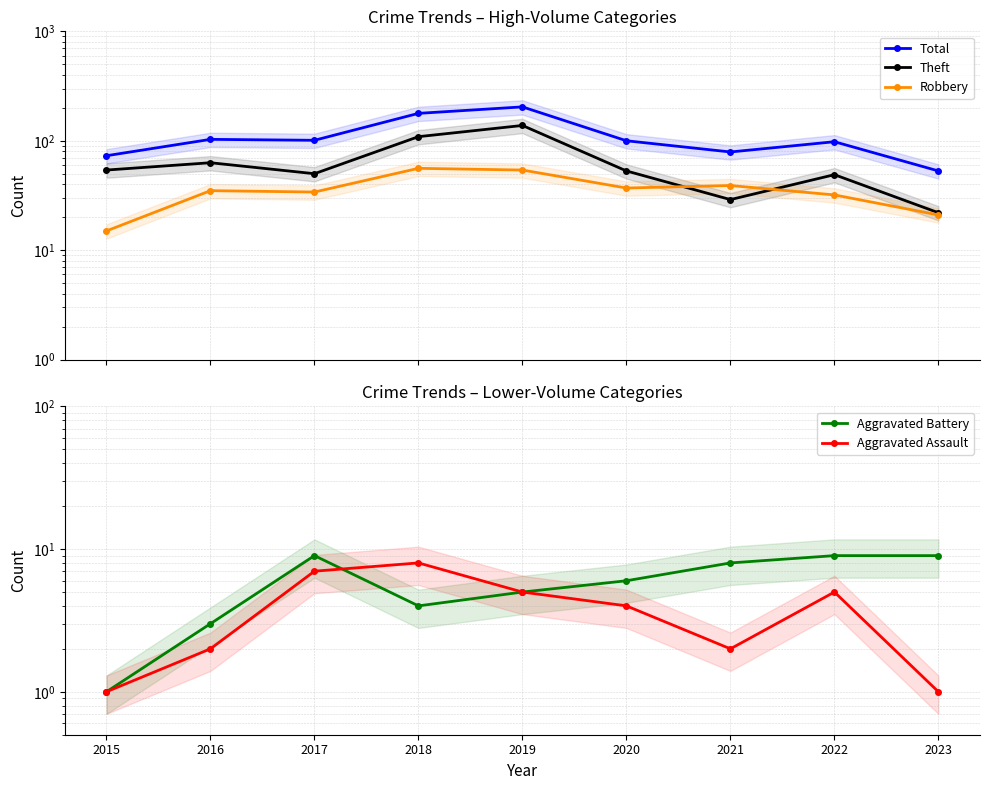

At which category does Total reach its first local valley?

2017